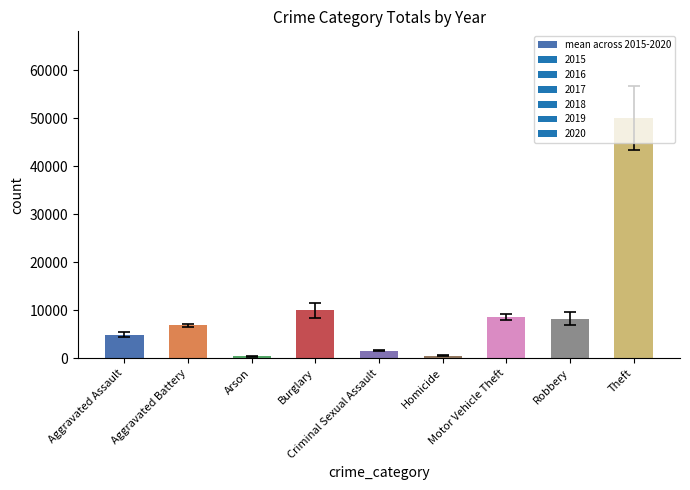

Where is the data nearest to the value 25263?

Burglary